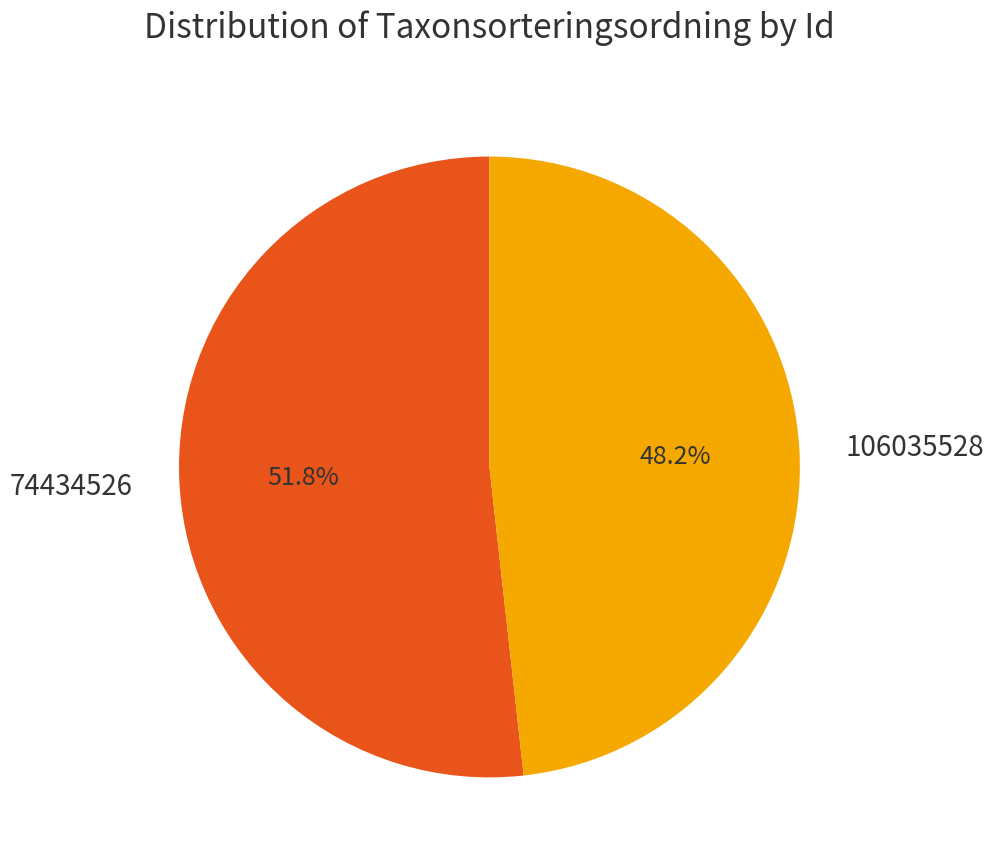

Rank the categories by value from highest to lowest.

74434526, 106035528